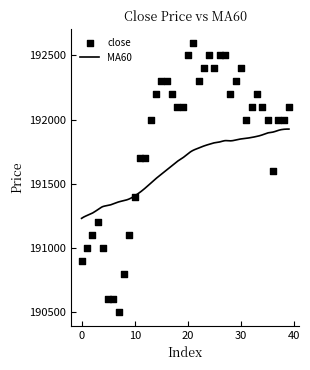

What is the change in value from 27 to 32?

-400